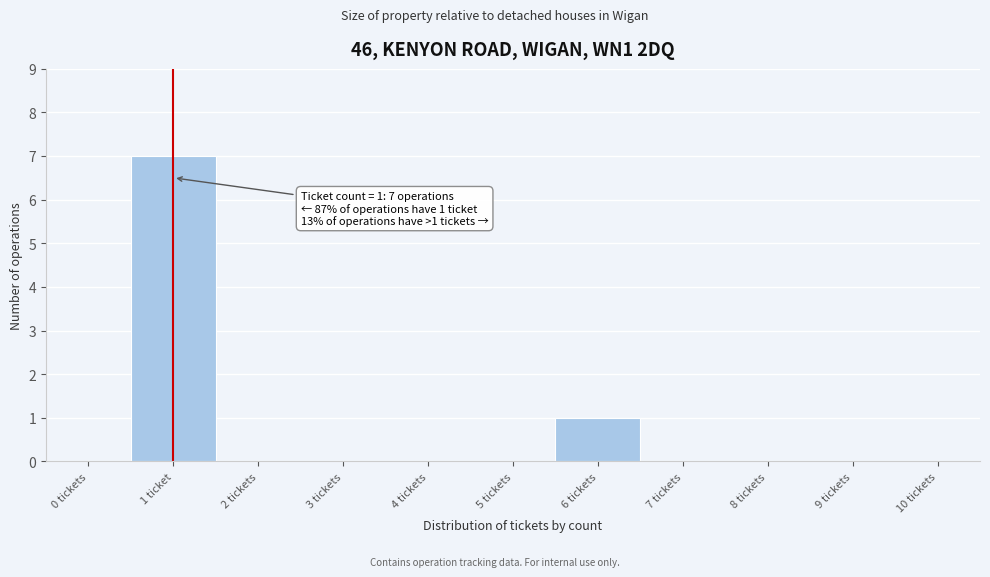

Reading right to left, extract all data points from this chart.

10 tickets=0	9 tickets=0	8 tickets=0	7 tickets=0	6 tickets=1	5 tickets=0	4 tickets=0	3 tickets=0	2 tickets=0	1 ticket=7	0 tickets=0